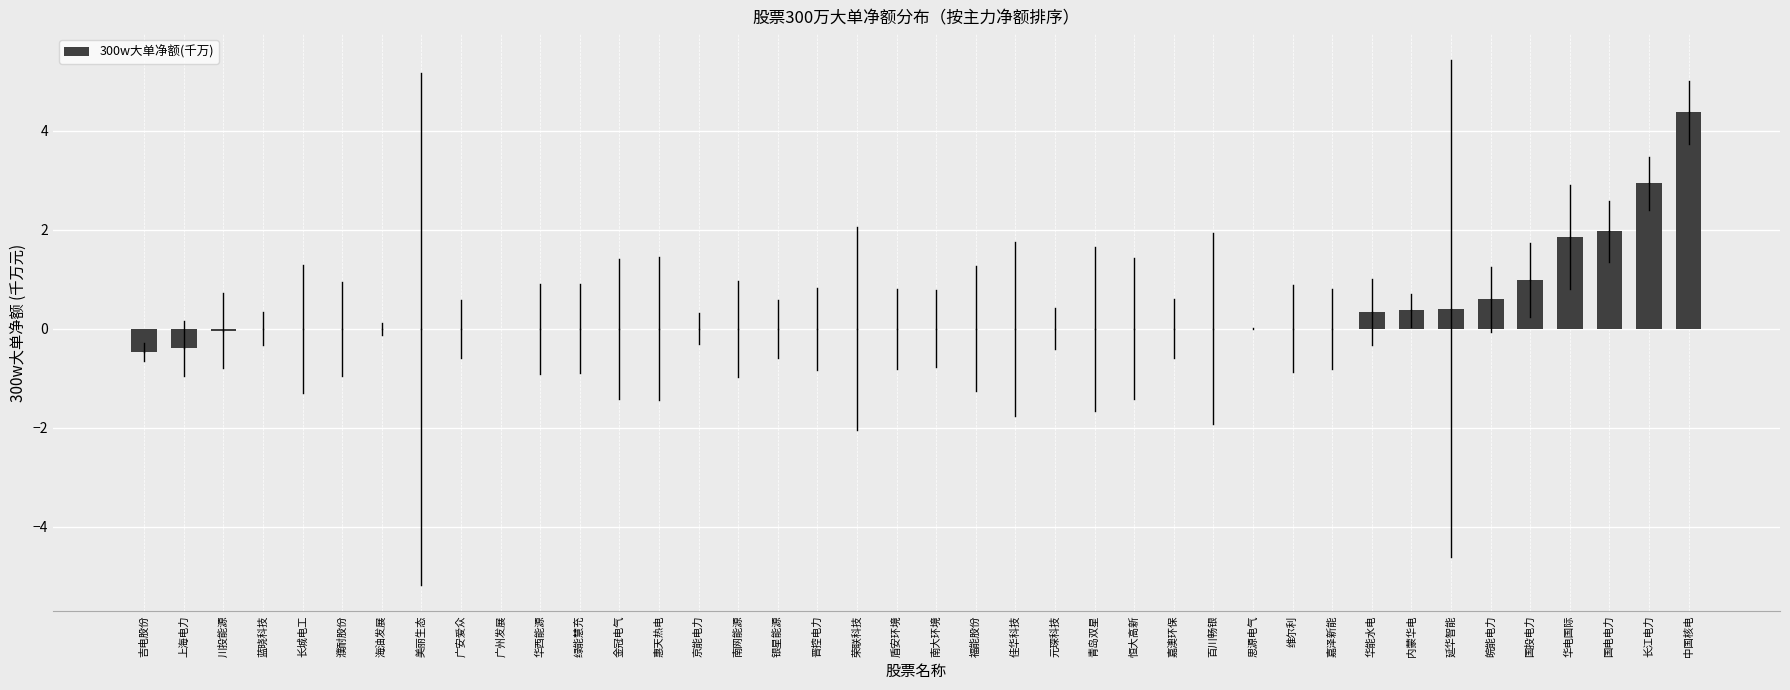

What is the change in value from 嘉泽新能 to 国投电力?

+1.0